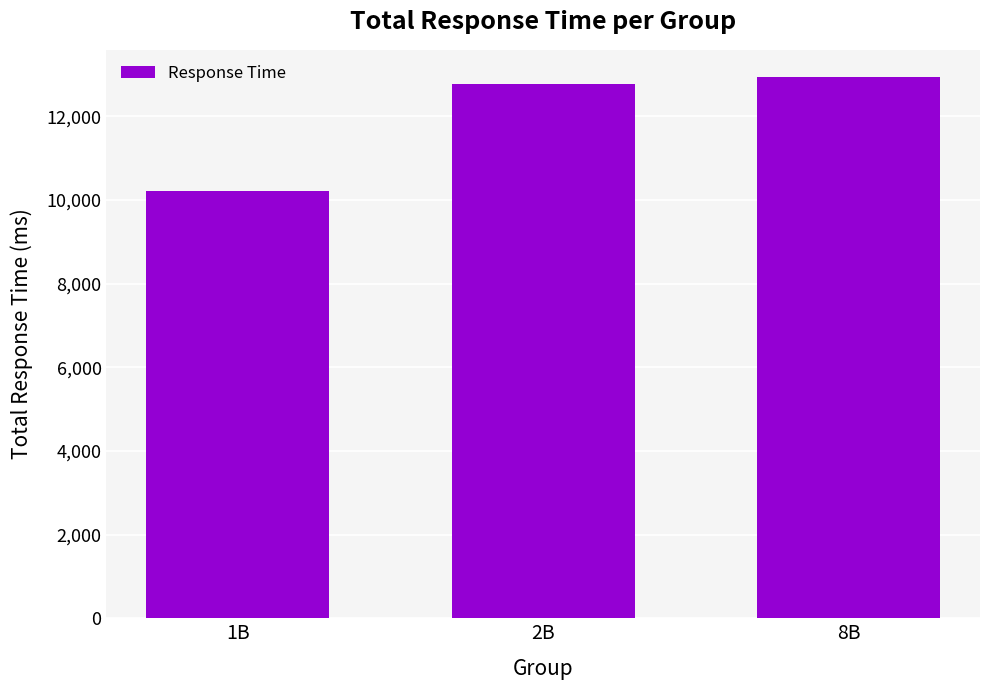

What is the value of the 1st bar from the left?

10202